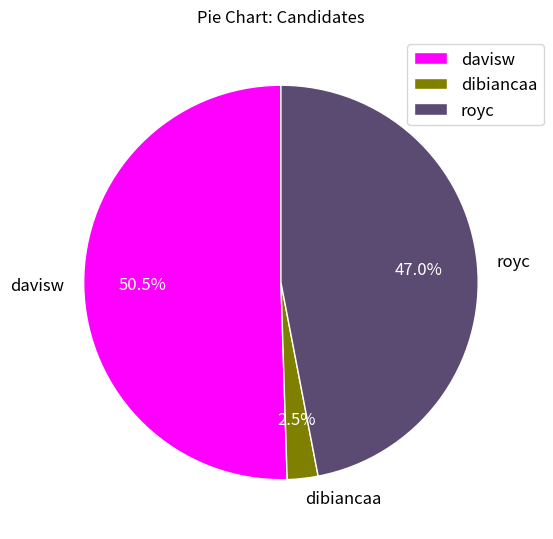

How many segments does this pie chart have?

3